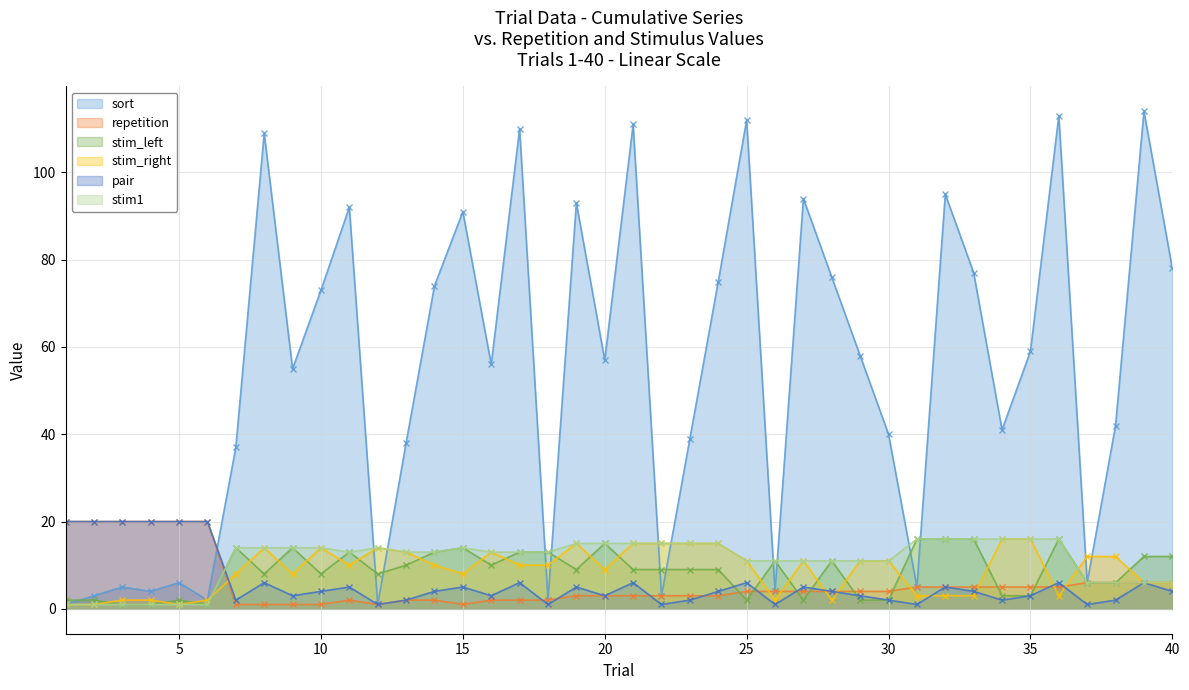

Reading right to left, what are all the values shown in this chart?

sort: 78	114	42	6	113	59	41	77	95	5	40	58	76	94	4	112	75	39	3	111	57	93	2	110	56	91	74	38	1	92	73	55	109	37	2	6	4	5	3	1
repetition: 6	6	6	6	5	5	5	5	5	5	4	4	4	4	4	4	3	3	3	3	3	3	2	2	2	1	2	2	1	2	1	1	1	1	20	20	20	20	20	20
stim_left: 12	12	6	6	16	3	3	16	16	16	2	2	11	2	11	2	9	9	9	9	15	9	13	13	10	14	13	10	8	13	8	14	8	14	1	2	1	1	2	2
stim_right: 6	6	12	12	3	16	16	3	3	3	11	11	2	11	2	11	15	15	15	15	9	15	10	10	13	8	10	13	14	10	14	8	14	8	2	1	2	2	1	1
pair: 4	6	2	1	6	3	2	4	5	1	2	3	4	5	1	6	4	2	1	6	3	5	1	6	3	5	4	2	1	5	4	3	6	2	20	20	20	20	20	20
stim1: 6	6	6	6	16	16	16	16	16	16	11	11	11	11	11	11	15	15	15	15	15	15	13	13	13	14	13	13	14	13	14	14	14	14	1	1	1	1	1	1